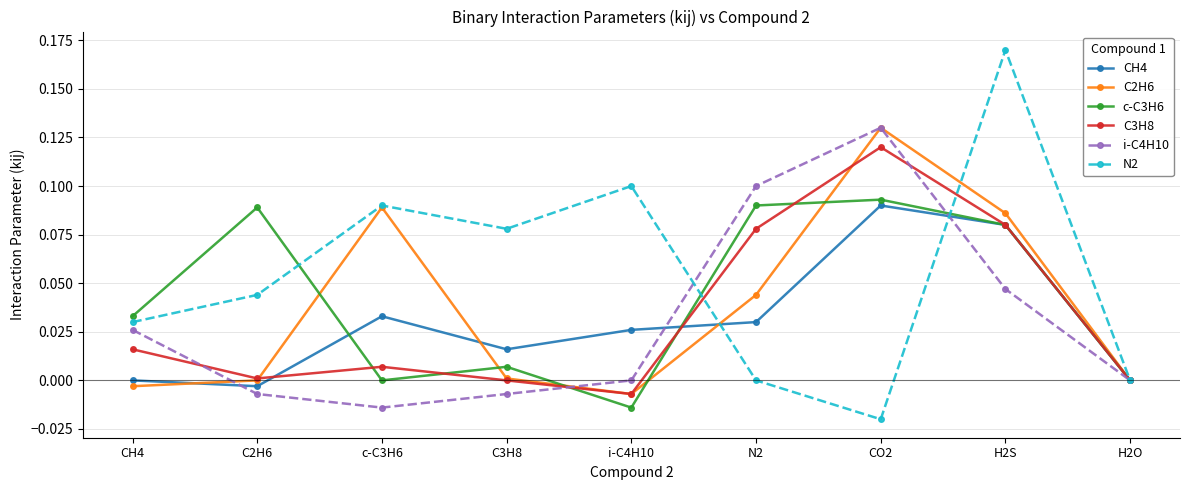

The c-C3H6 series shows 0.2 at CO2. True or false?

False